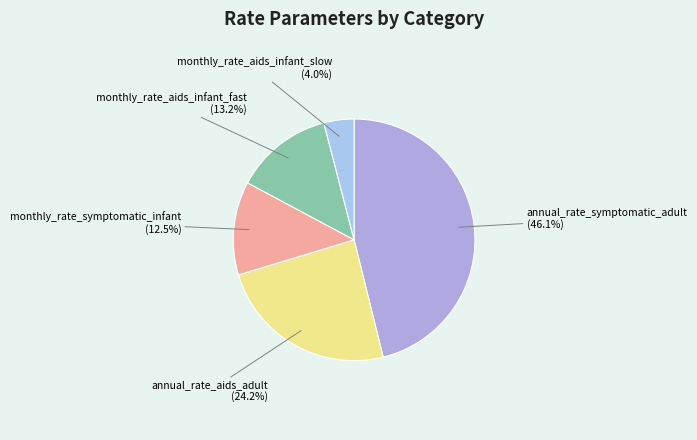

How much of the chart is everything except annual_rate_symptomatic_adult?

53.9%